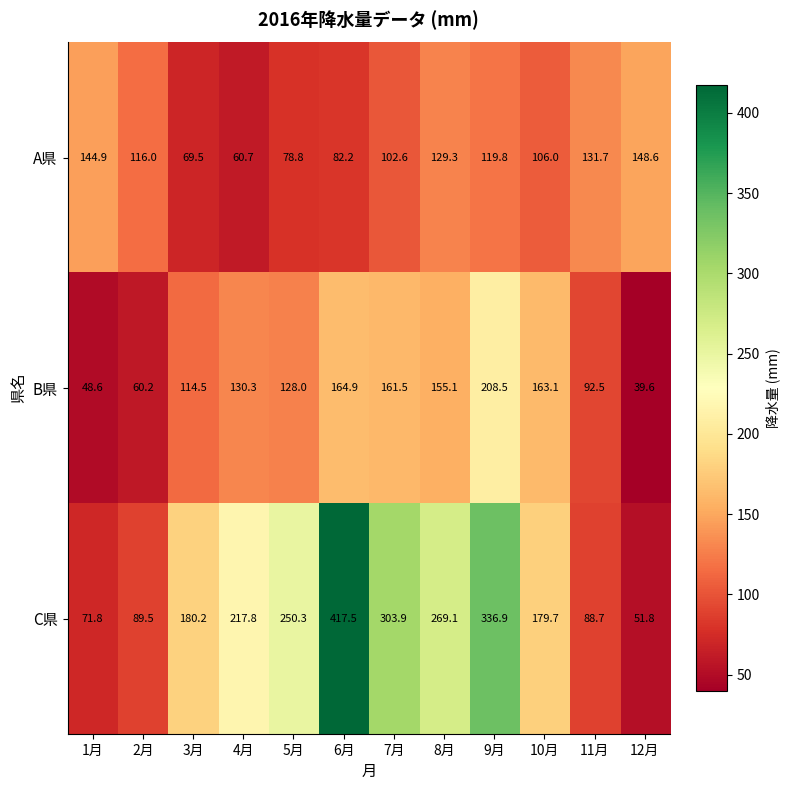

Is it true that C県 equals 37.0 at 2月?

False